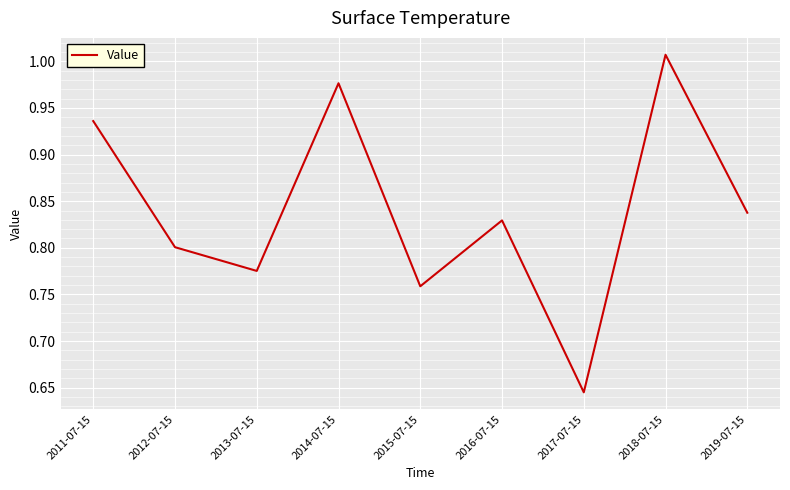

Where is the data nearest to the value 0?

2017-07-15